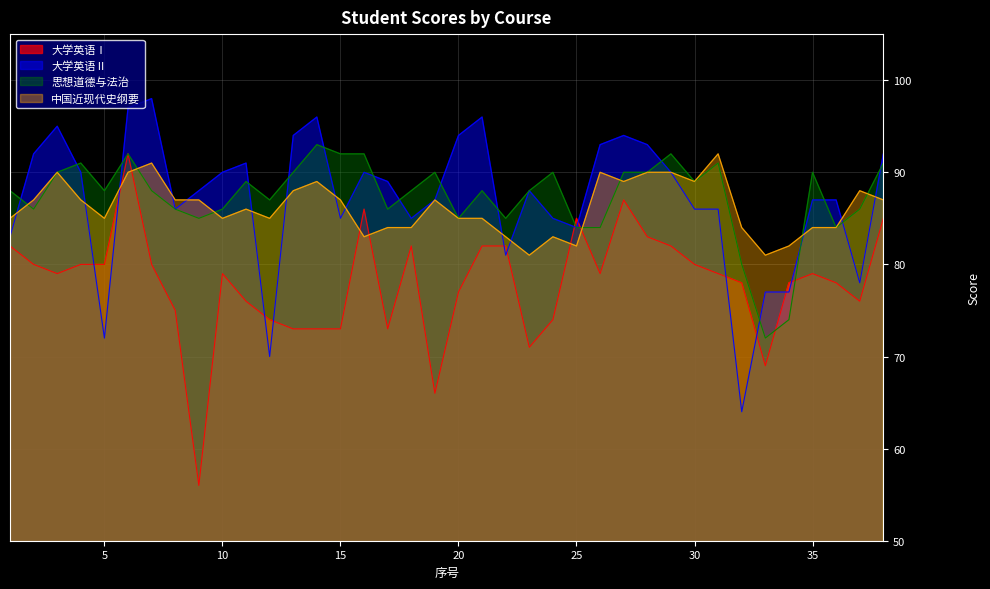

Which series has the widest spread of values?

大学英语Ⅰ